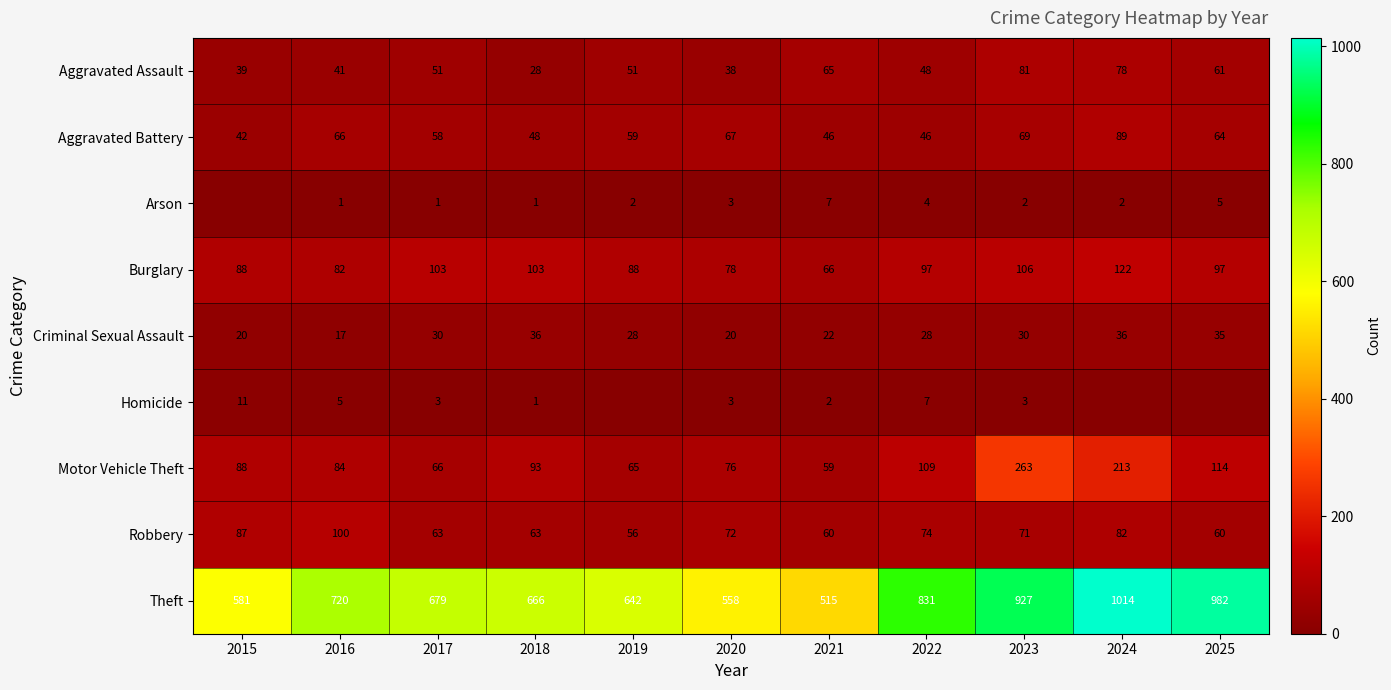

Is it true that Robbery equals 63 at 2018?

True